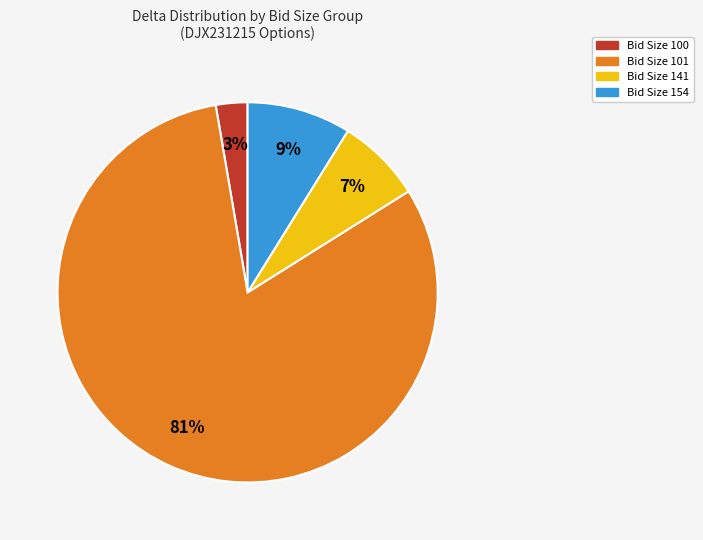

Is there a majority slice in this chart?

Yes